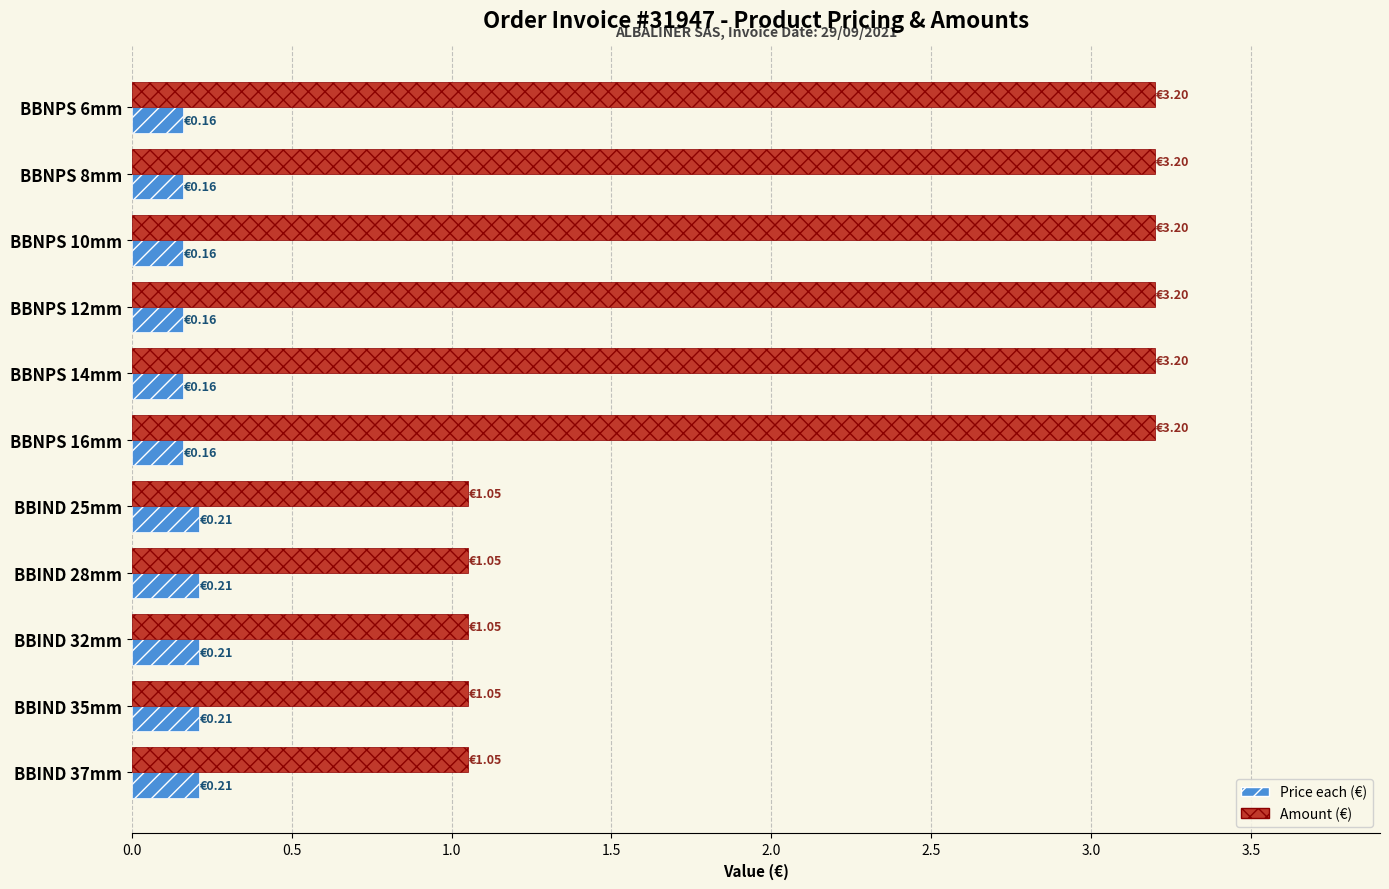

What is the total value across all series at BBIND 37mm?

1.3